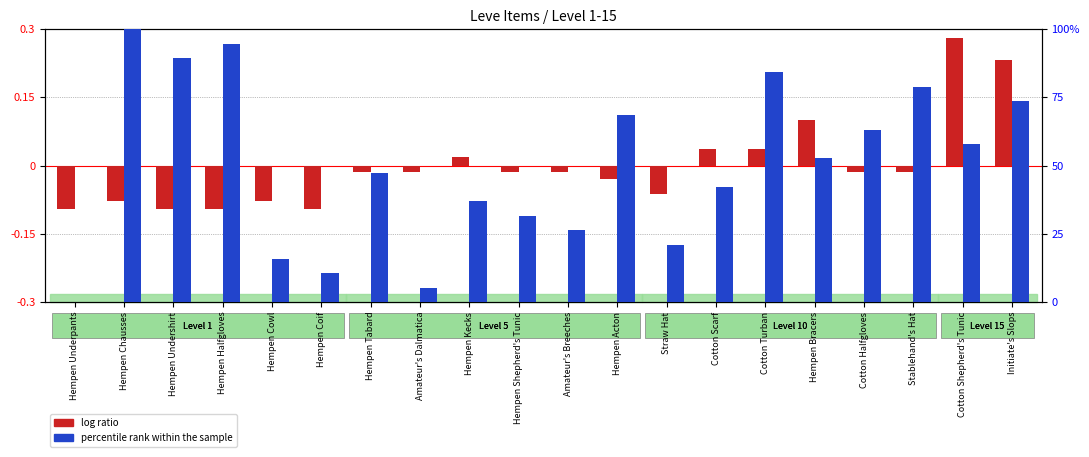

What are all the series names shown in the legend?

log ratio, percentile rank within the sample